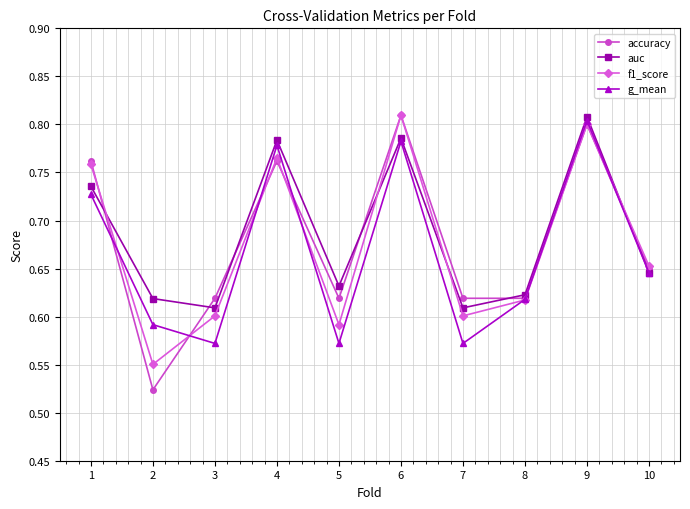

Which series has the largest range (max minus min)?

accuracy